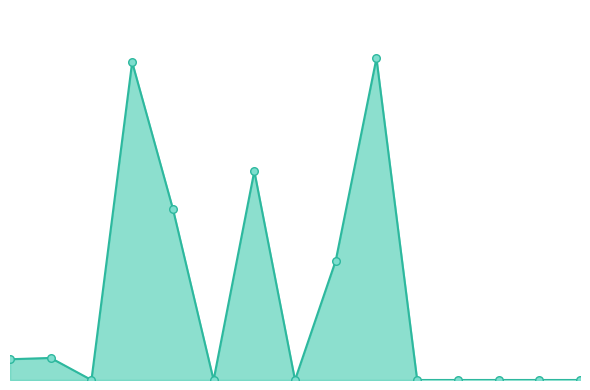

Is this an area chart (filled region under the line)?

Yes